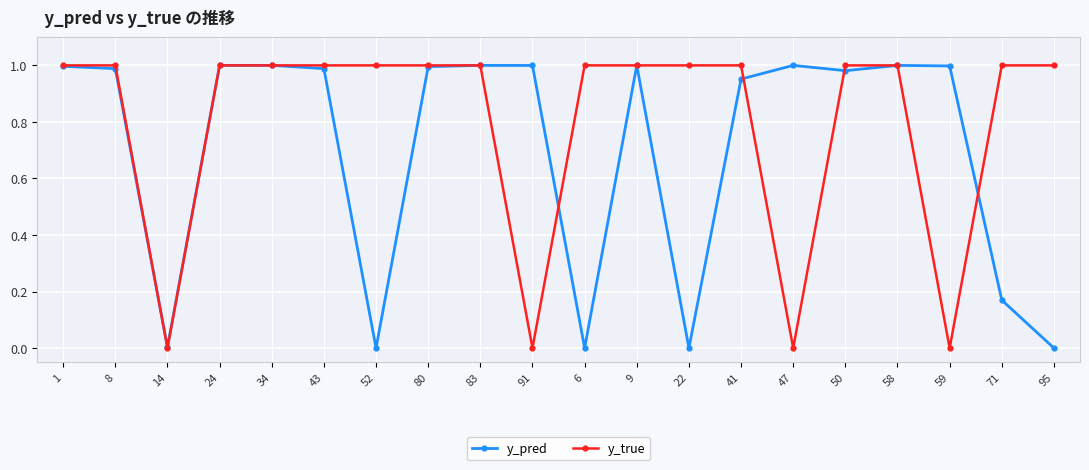

At which category does y_true reach its first local valley?

14